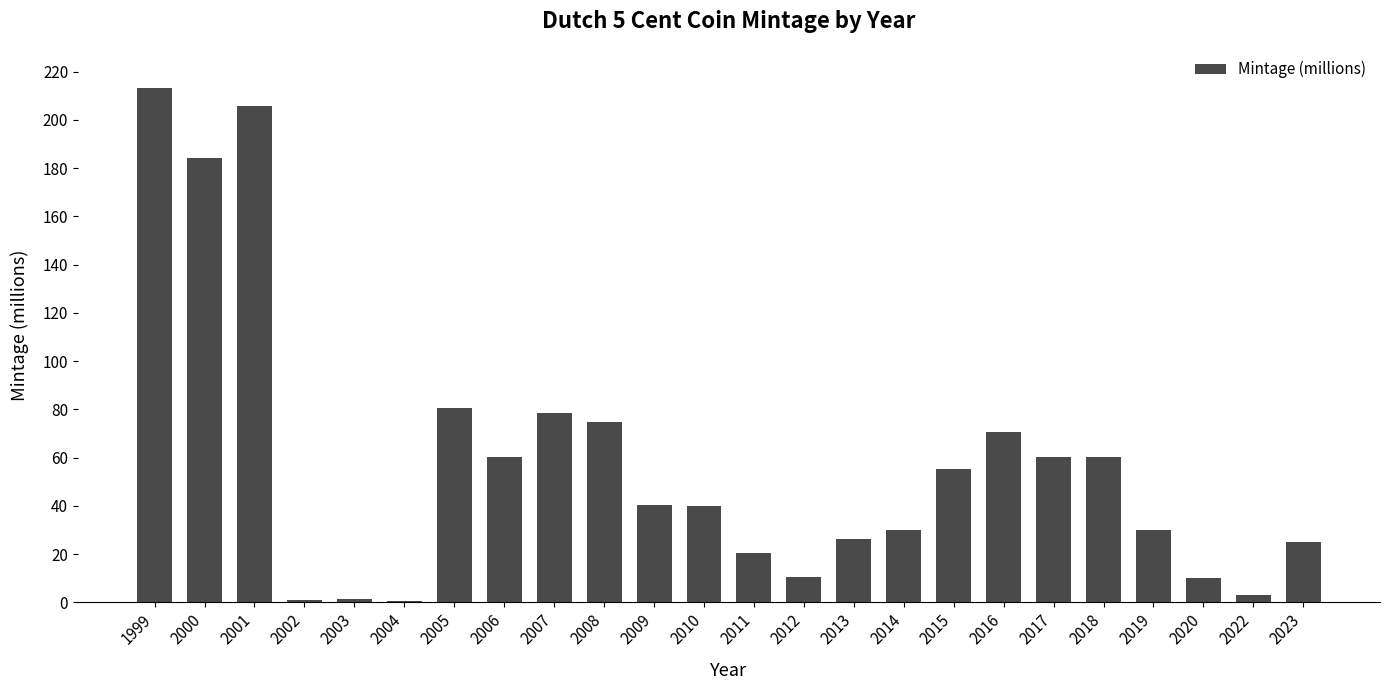

What is the change in value from 2010 to 2011?

-19.8